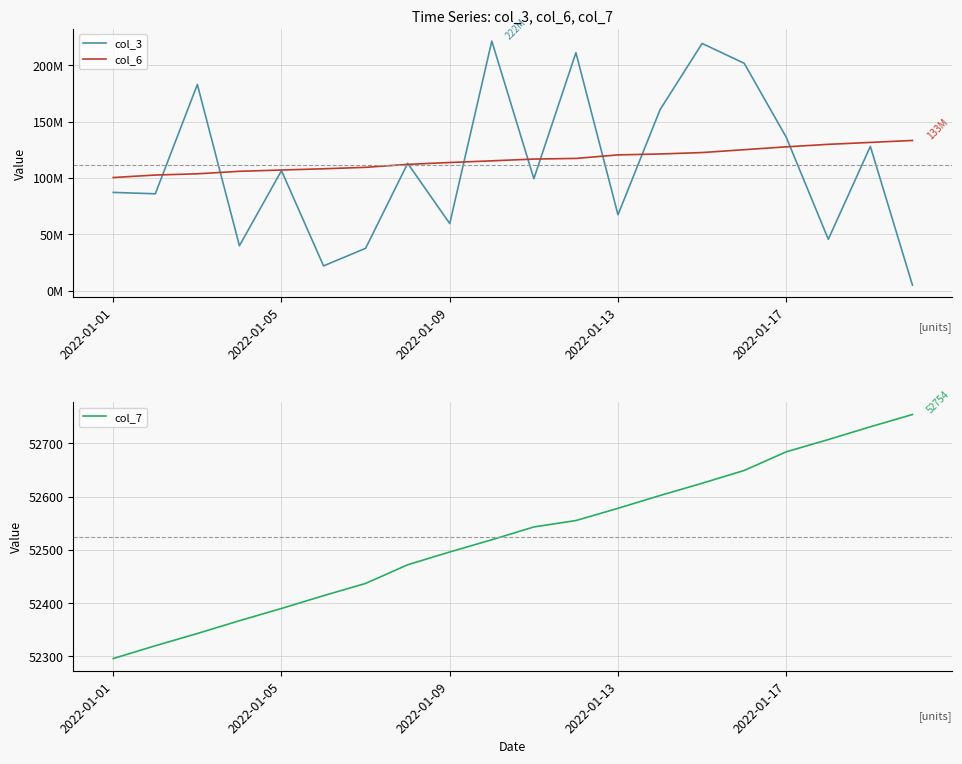

What is the greatest value displayed?

221673088